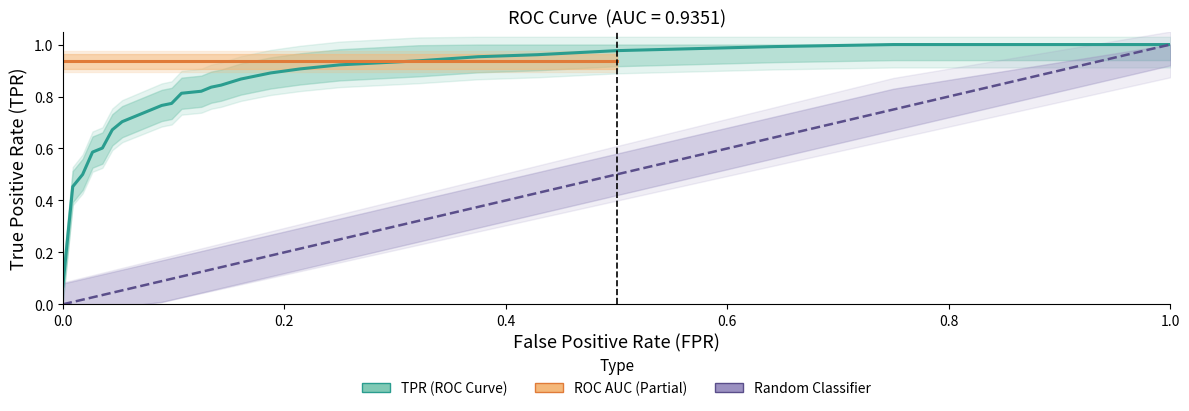

What is the maximum value for tpr?

1.0